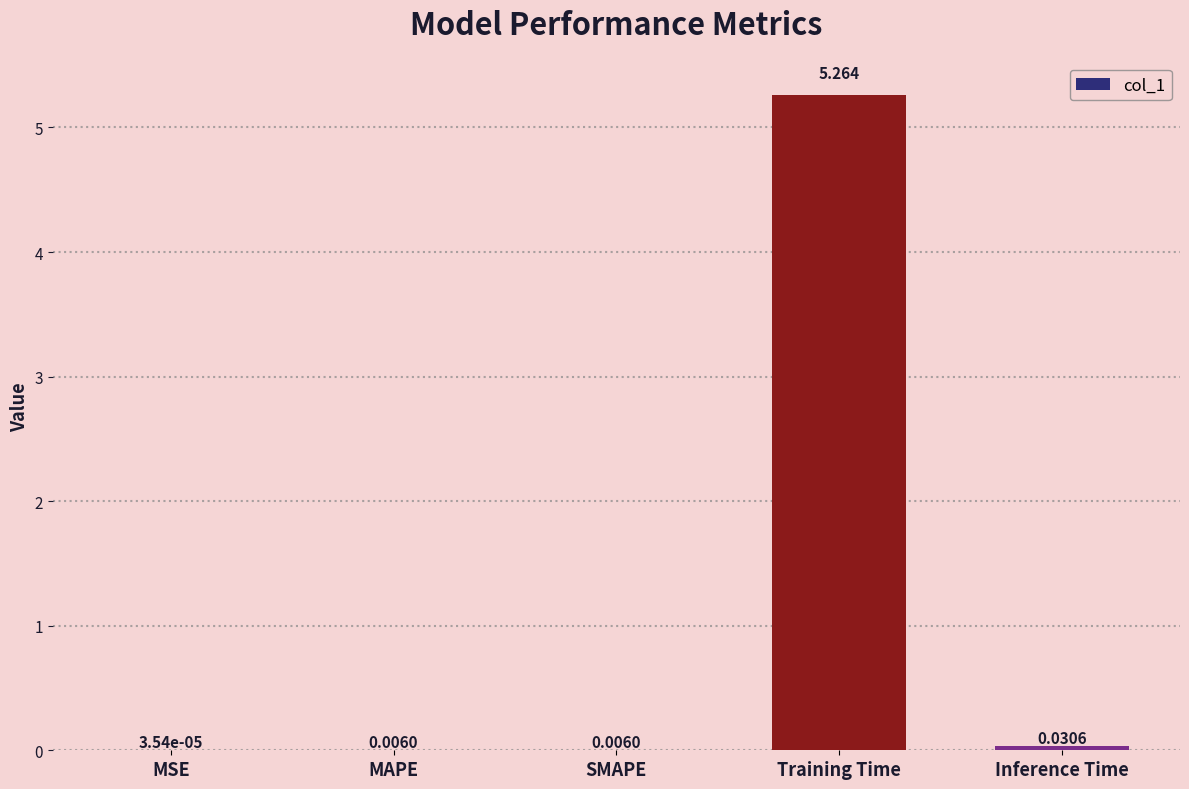

At which category does the chart reach its peak across all series?

Training Time